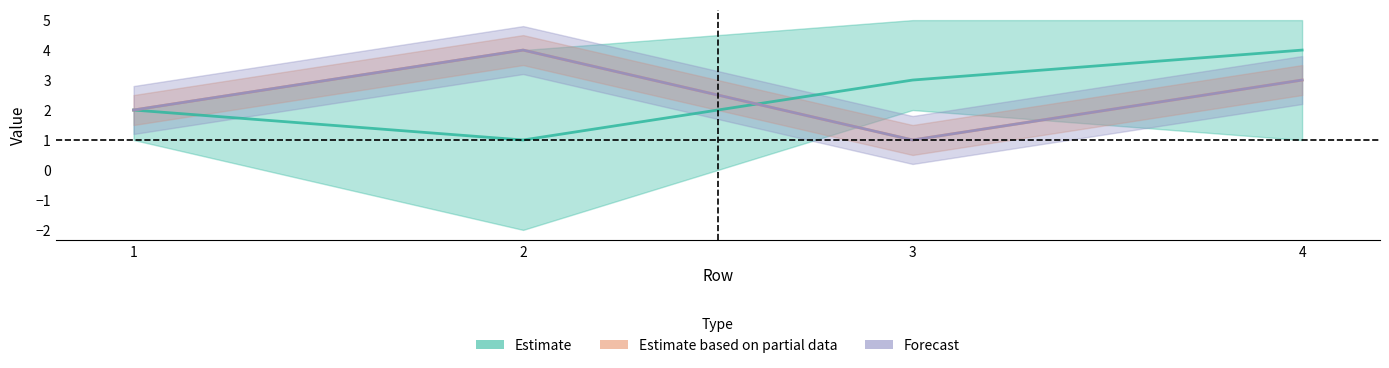

How many categories are shown in the chart?

4